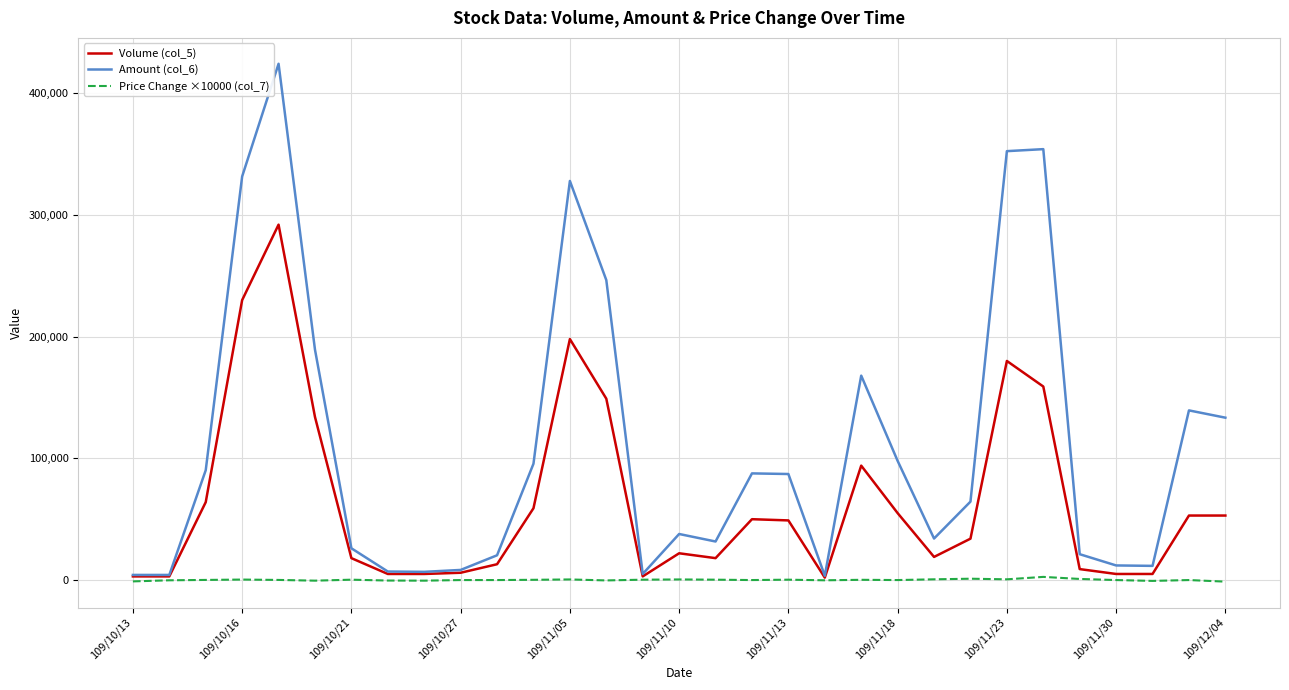

What is the maximum value shown in the chart?

424160